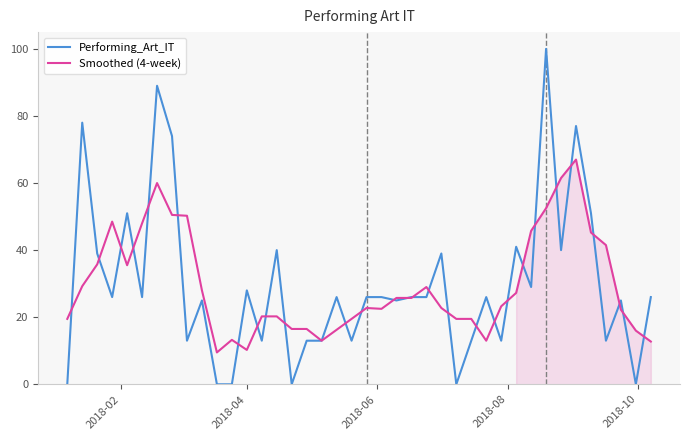

Count the number of categories in the chart.

40